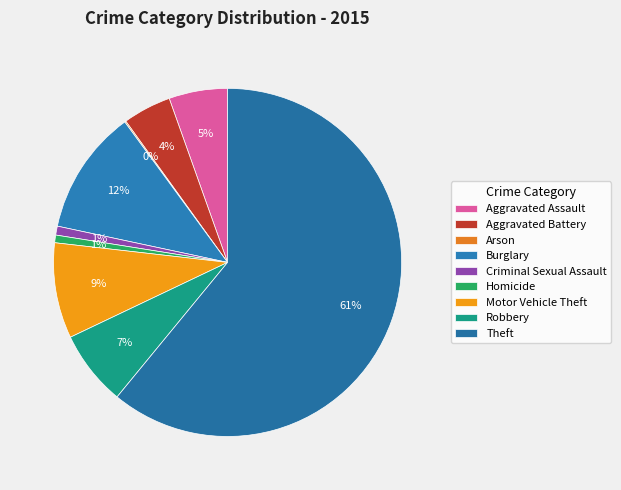

How many segments does this pie chart have?

9